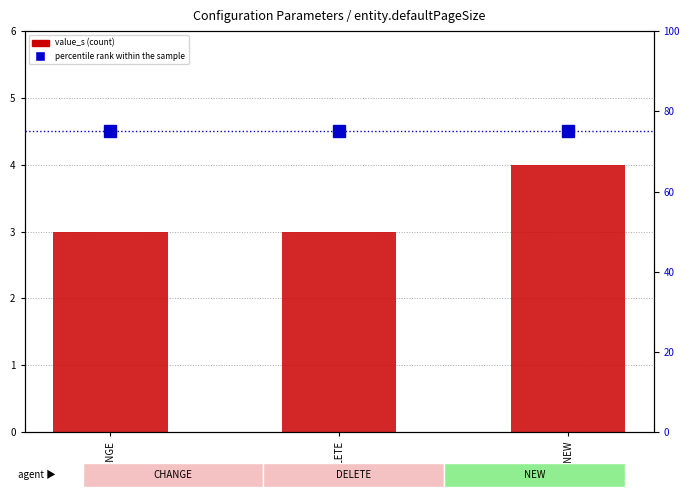

At which category is the sum across all series the highest?

NEW